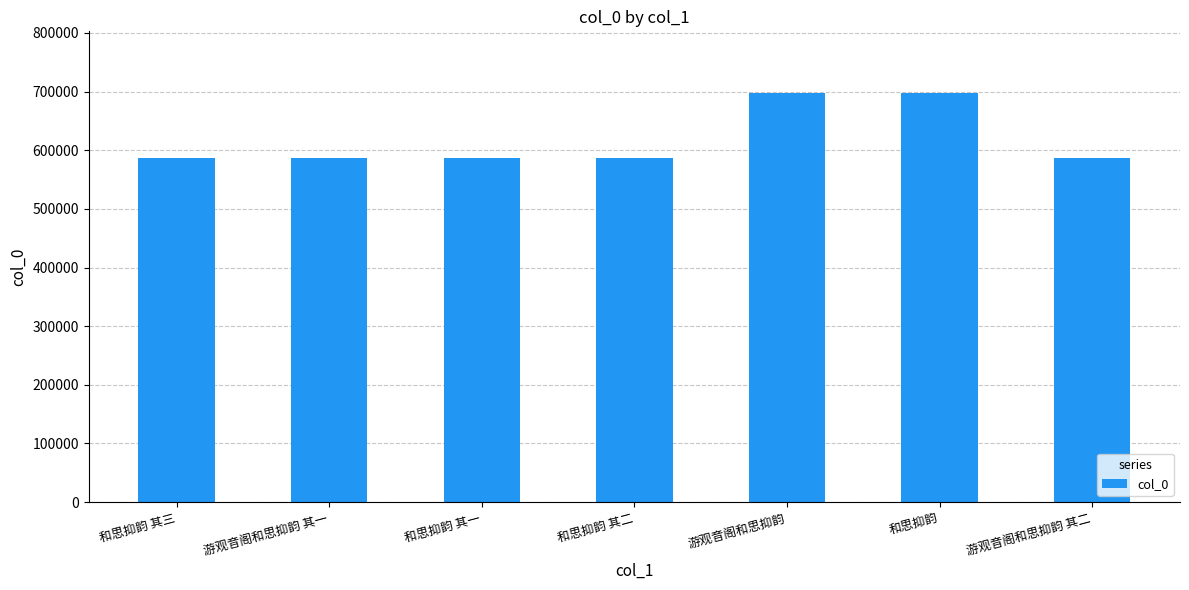

What is the value of the 1st bar from the left?

586944